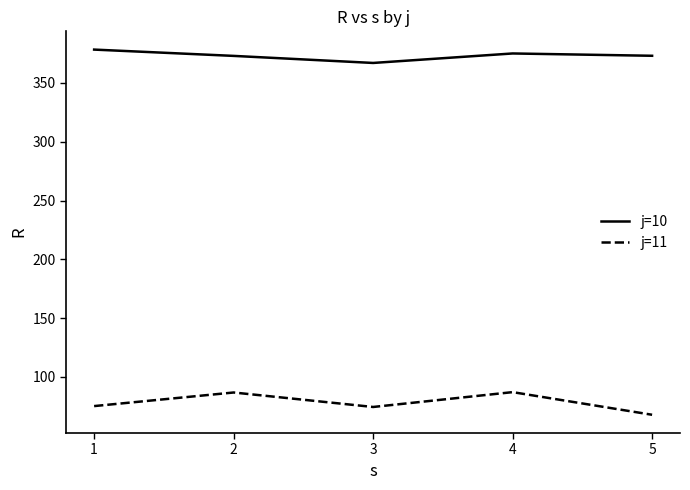

The value of j=10 at 3 is 594.6. True or false?

False